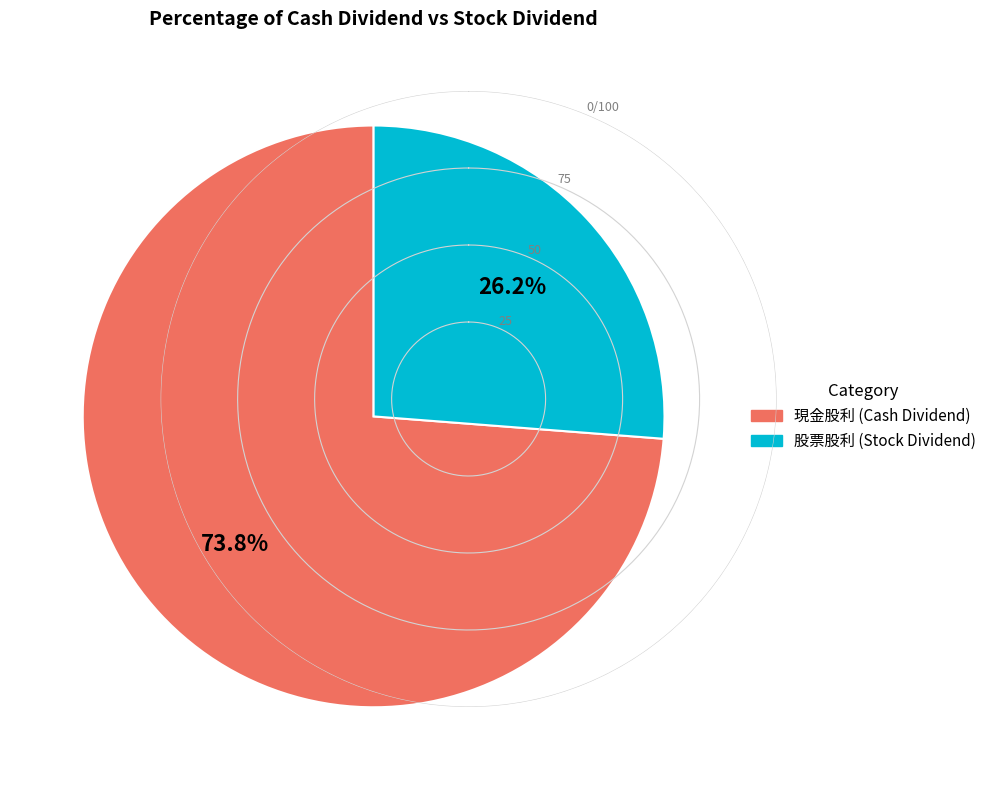

To the nearest percent, what is the average slice percentage?

50%